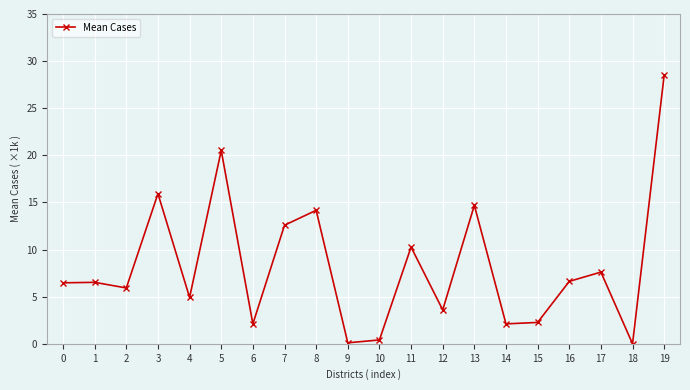

How many lines are shown in the chart?

1